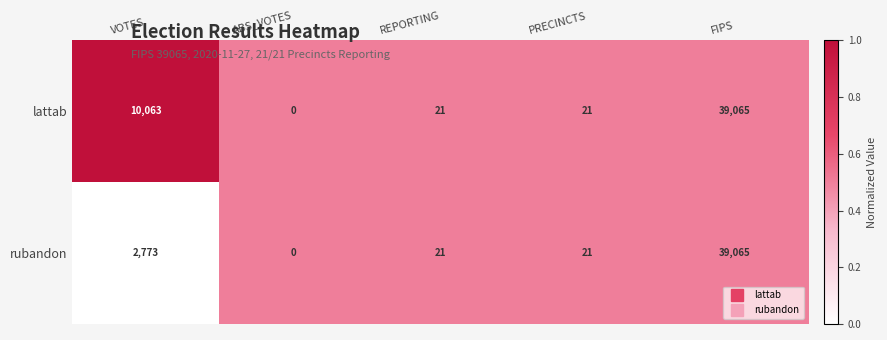

List the series in order of their overall mean, lowest first.

rubandon, lattab